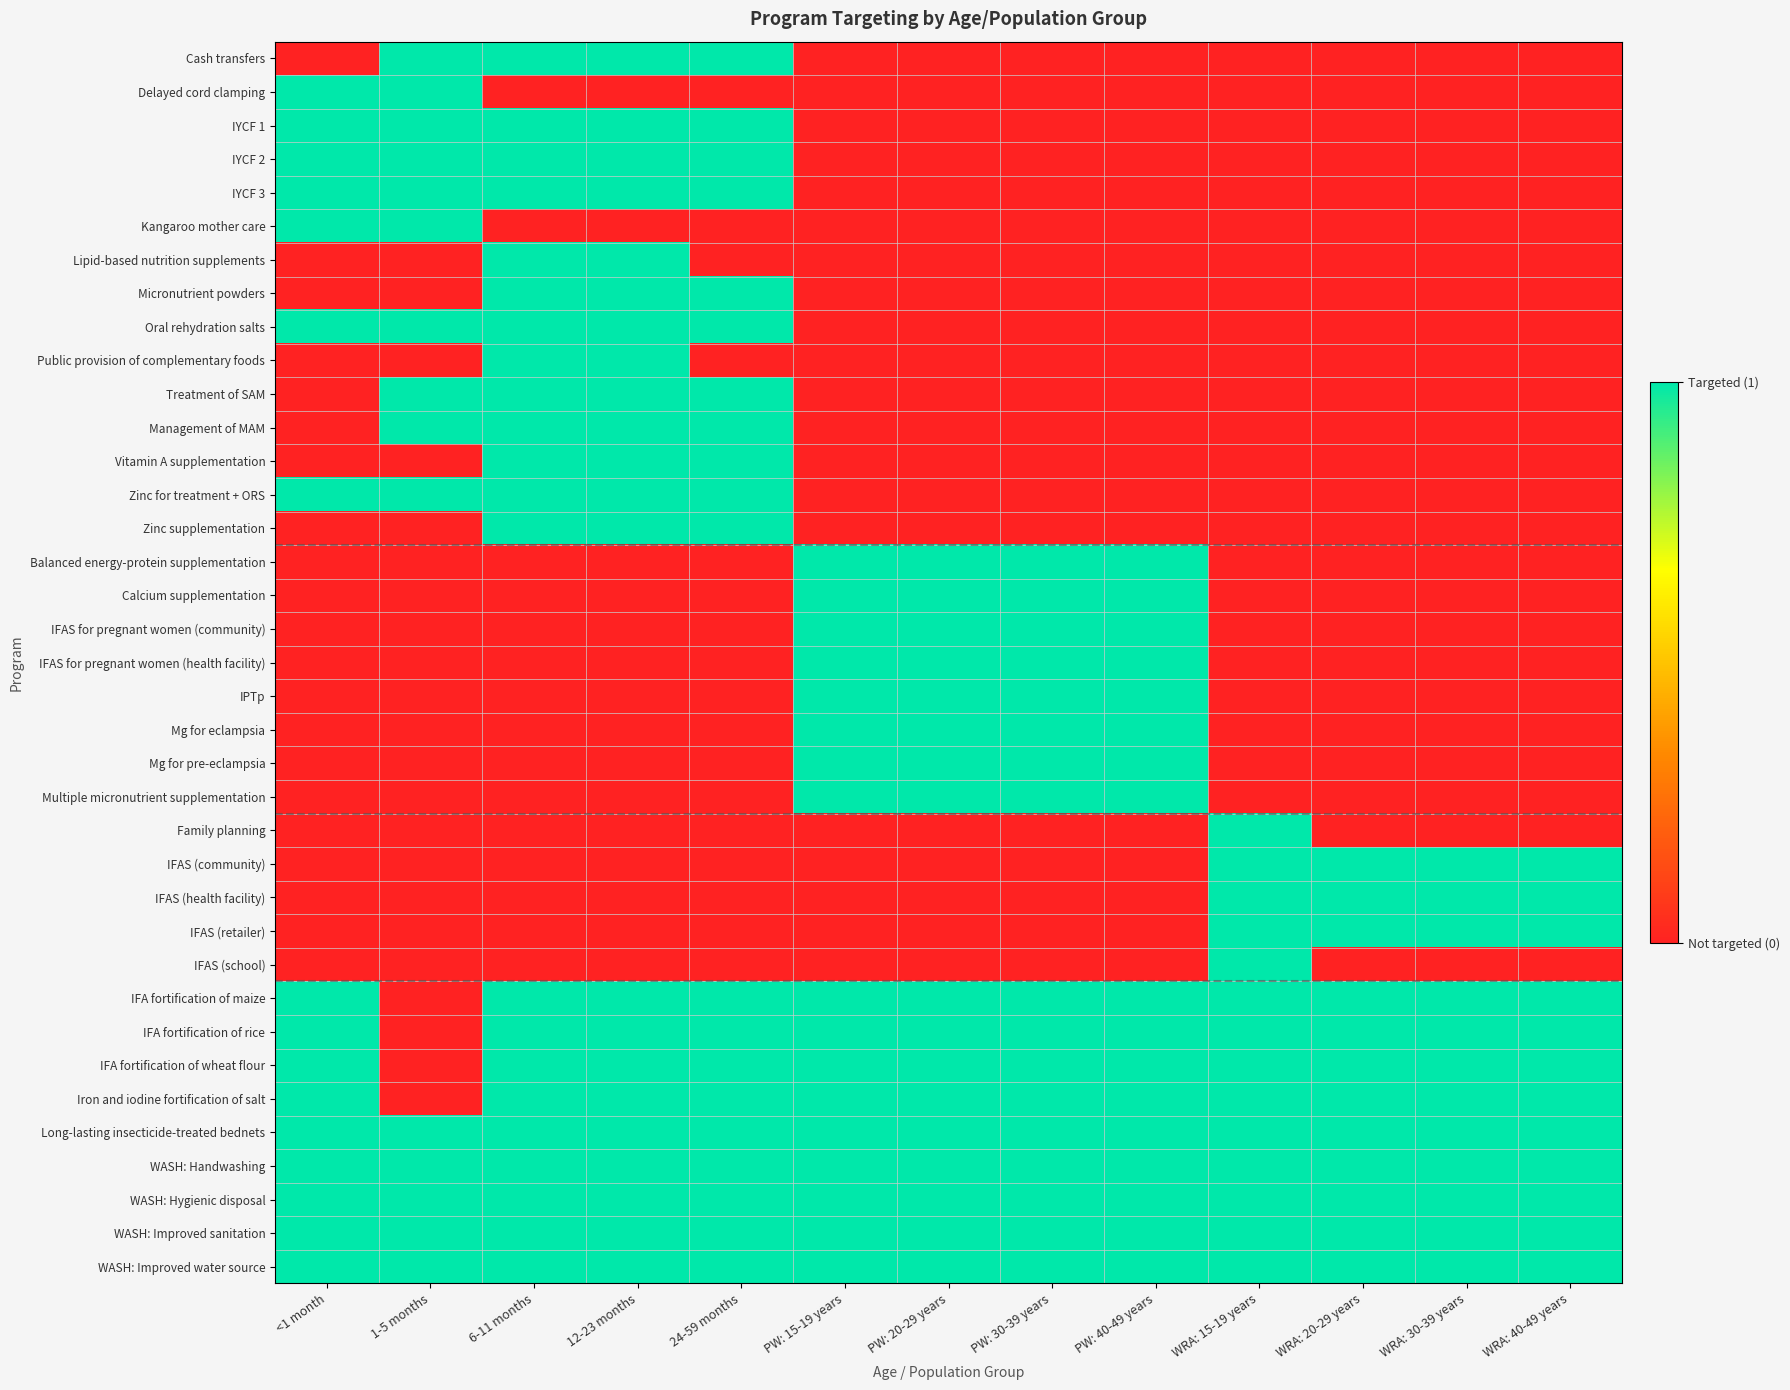

At how many categories does at least one series exceed 0?

13